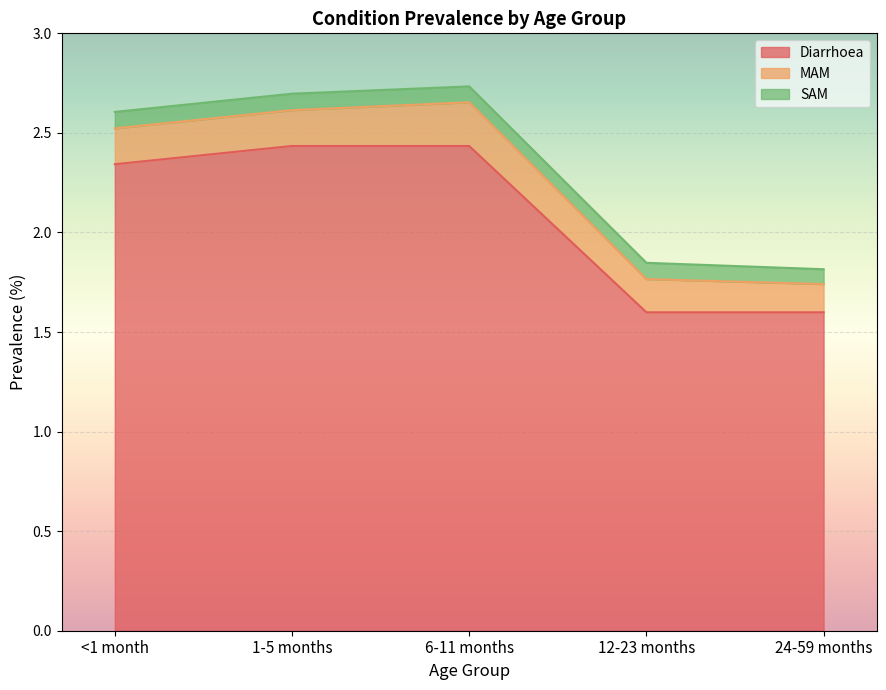

What position from the right is 6-11 months?

3